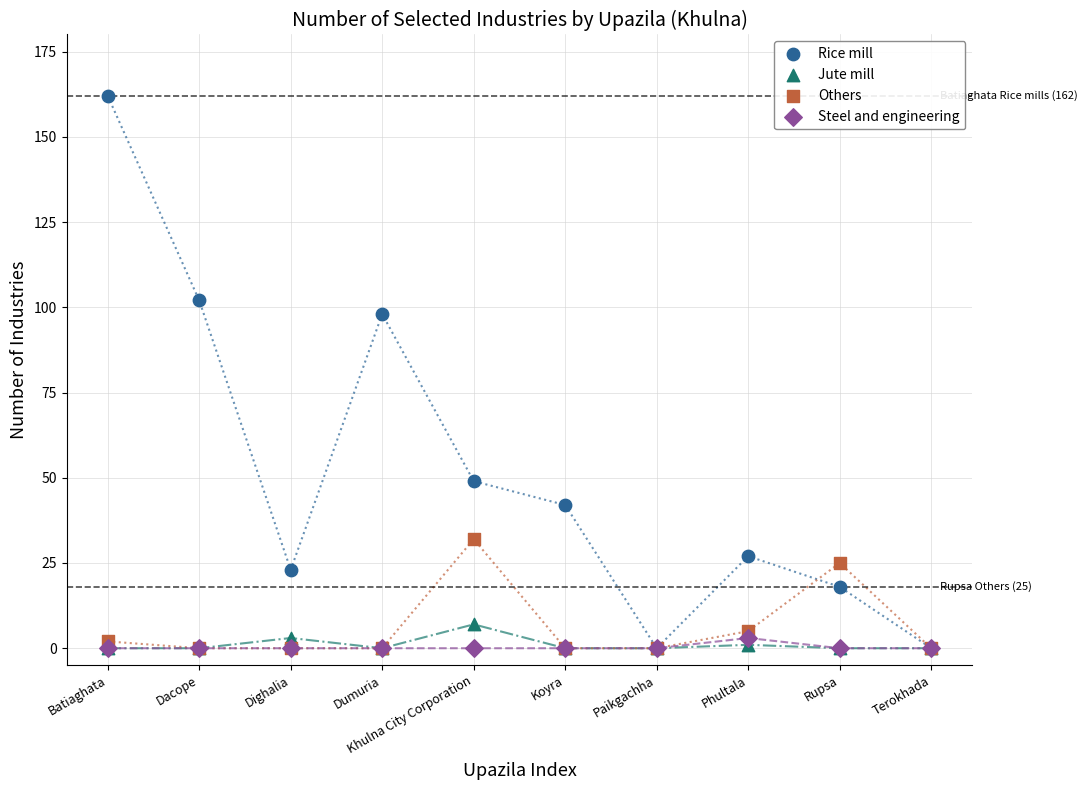

In the Rice mill series, what Y value is closest to 81?

98